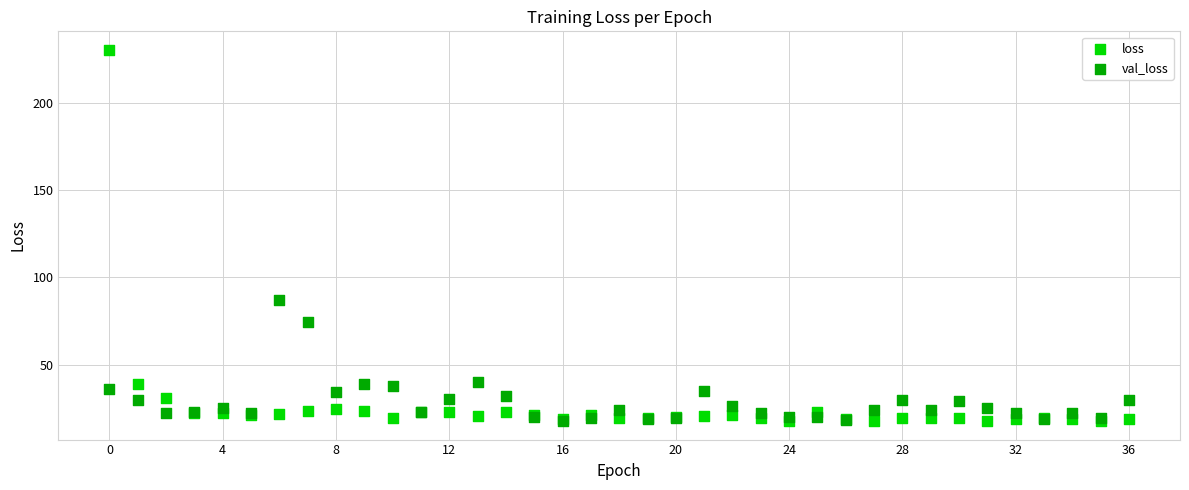

Which series reaches the maximum Y coordinate?

loss